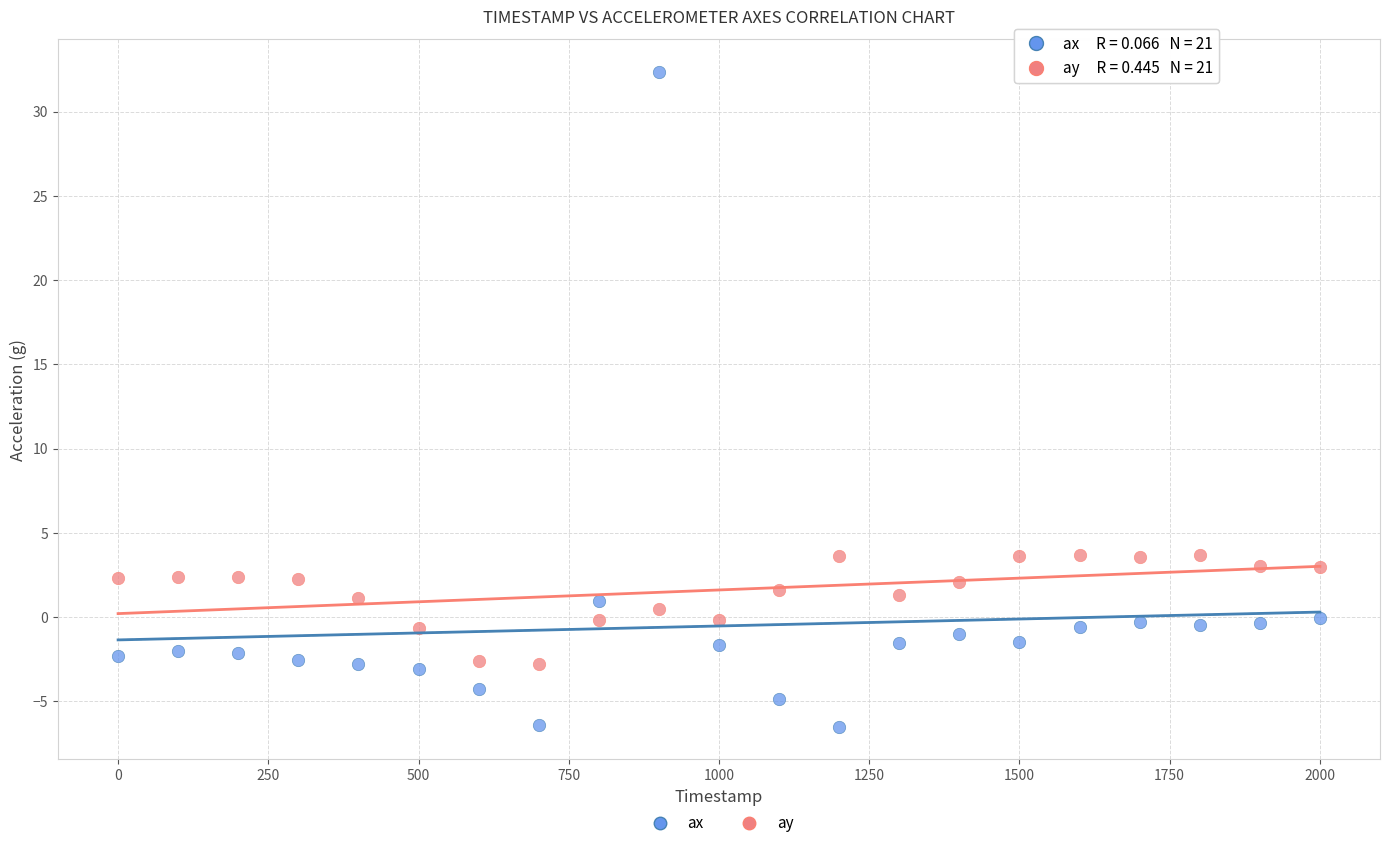

Which series has the largest Y range (max minus min)?

ax